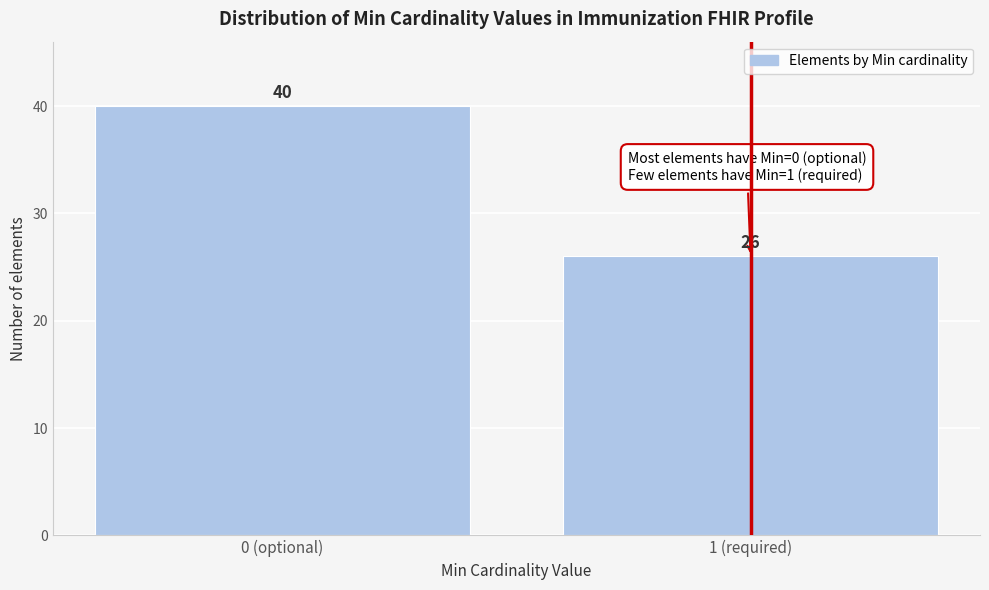

Reading left to right, extract all data points from this chart.

40	26